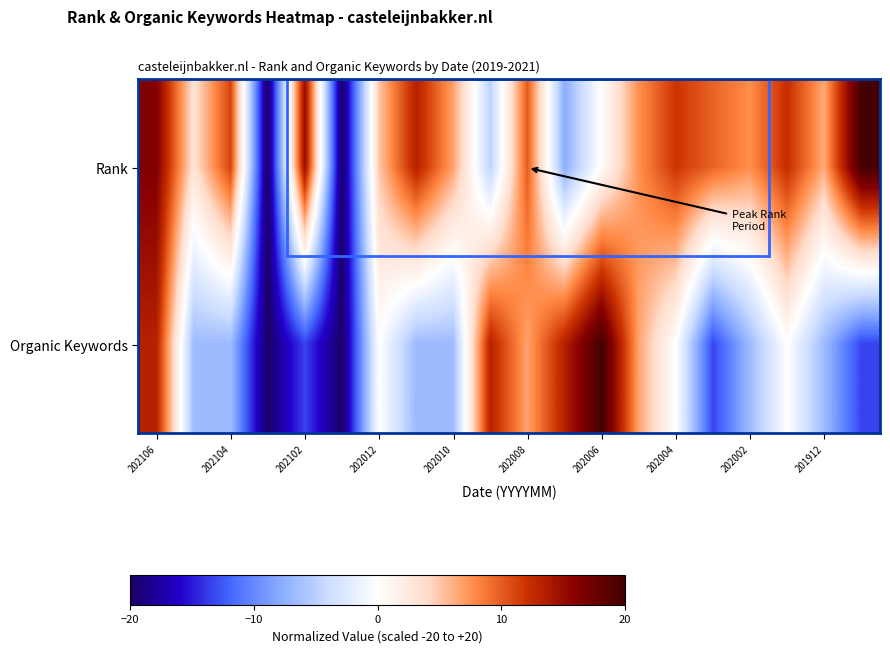

At how many categories does at least one series exceed 1?

18